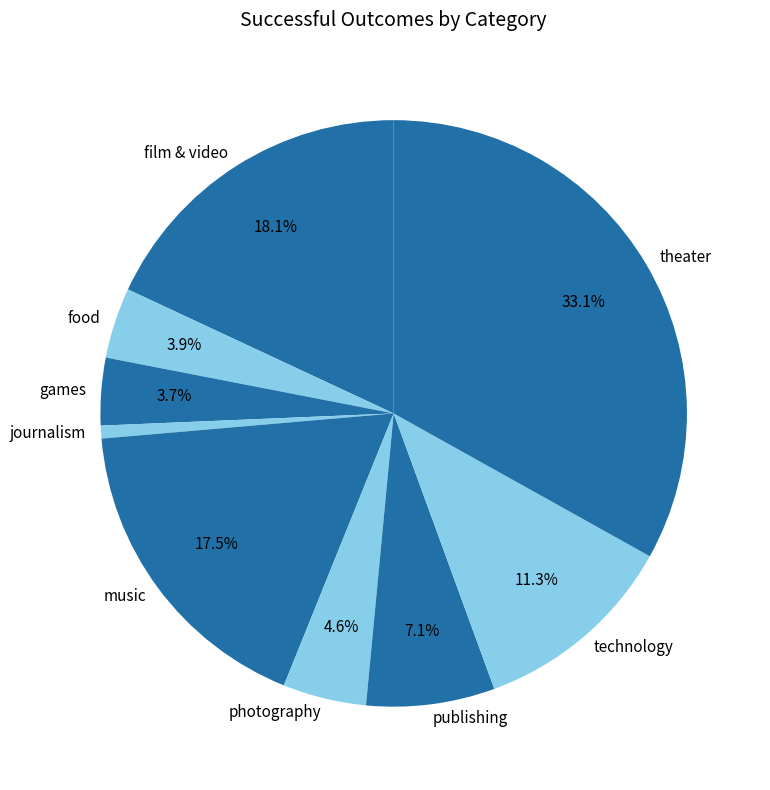

What is the total percentage of technology and food?

15.2%